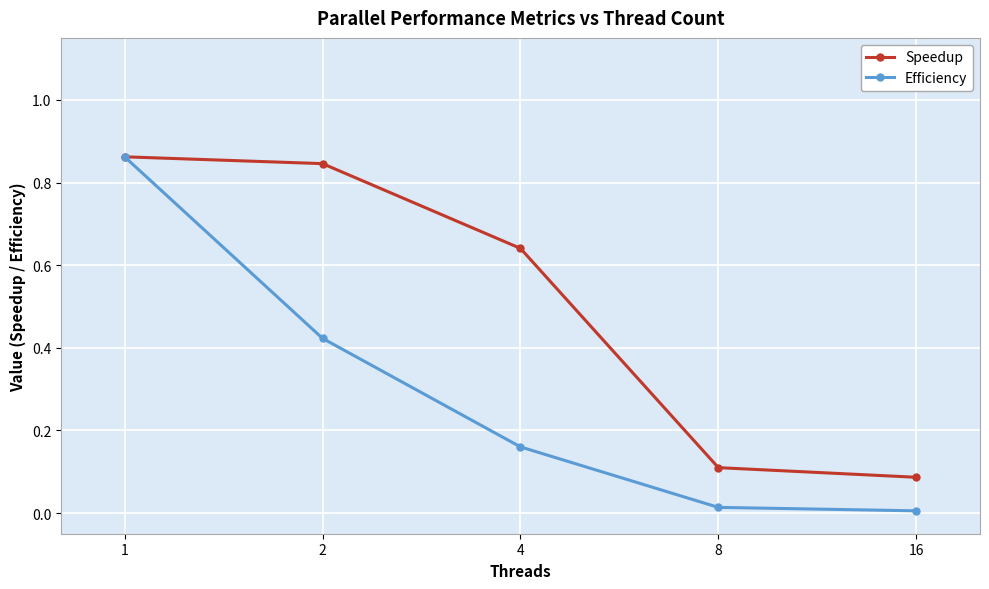

True or false: Speedup has more than 2 interior local peaks.

False